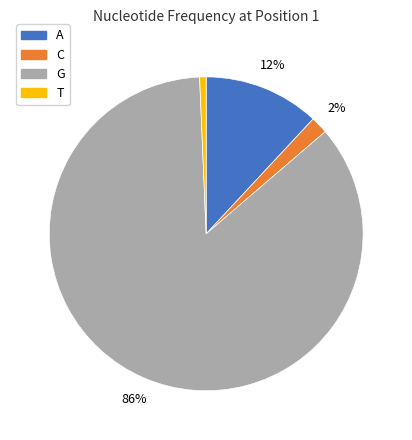

Between G and C, which is larger?

G